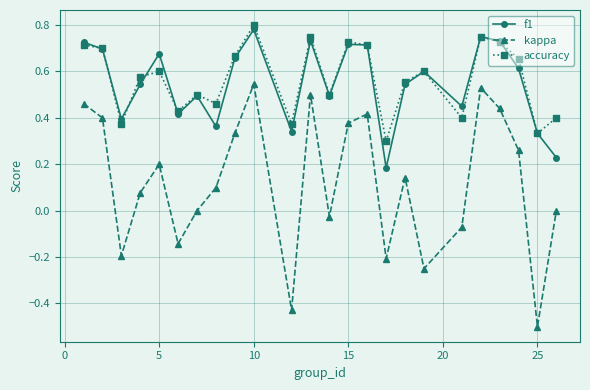

Which series has the largest range (max minus min)?

kappa